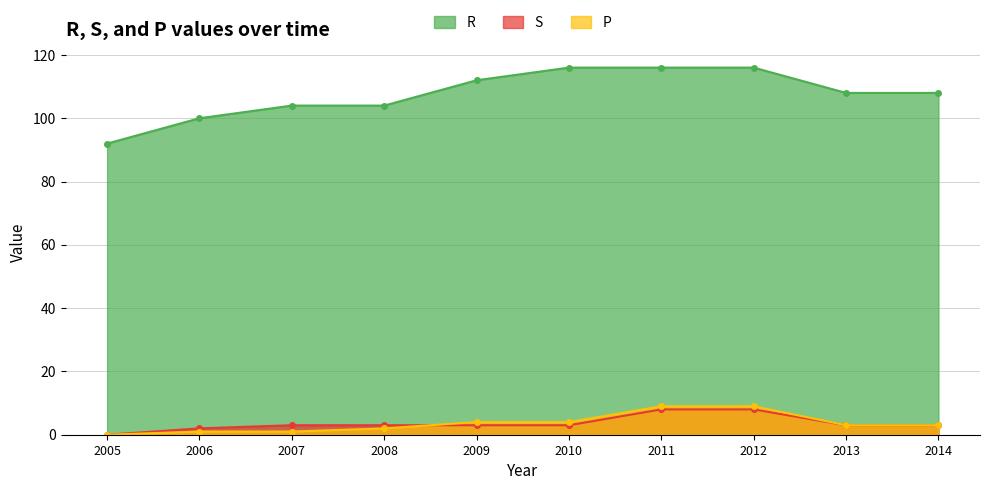

List the series in order of their peak value, lowest first.

S, P, R